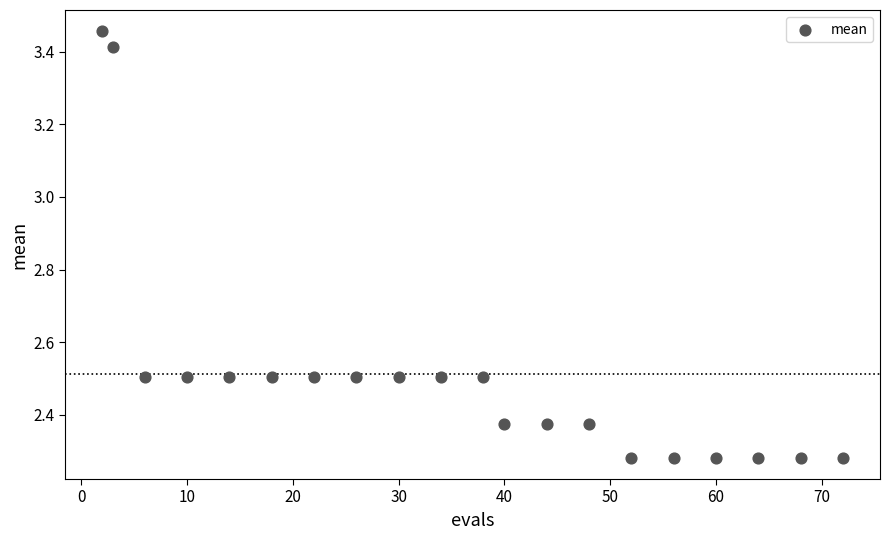

What is the range of X values (max minus min)?

70.0